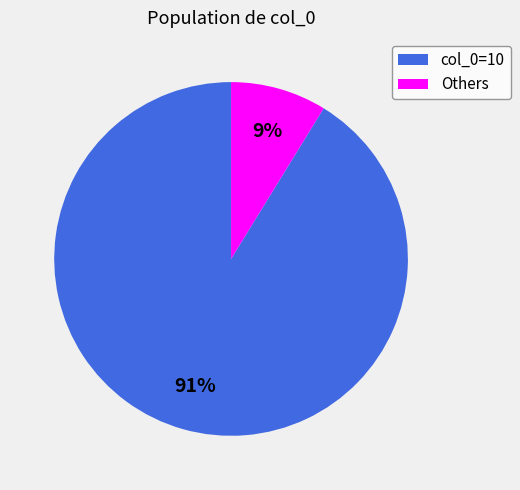

The col_0=10 slice represents 91% of the pie. True or false?

True